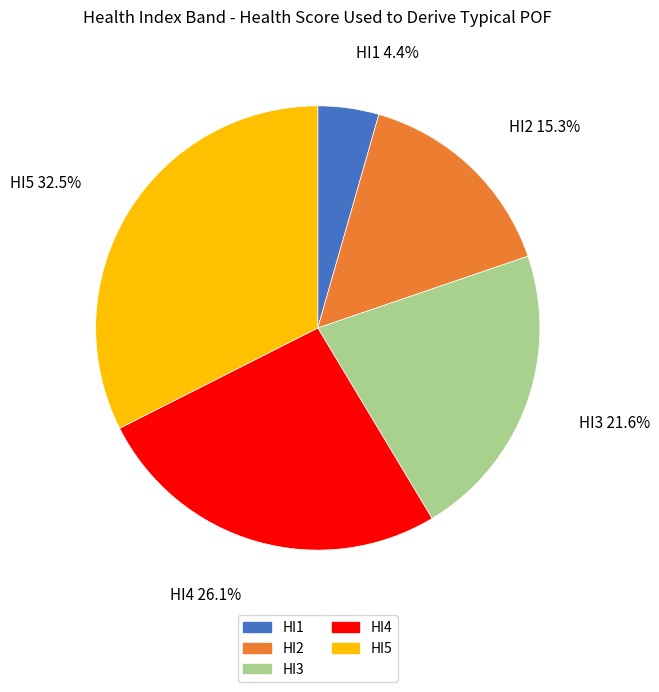

Is there a majority slice in this chart?

No